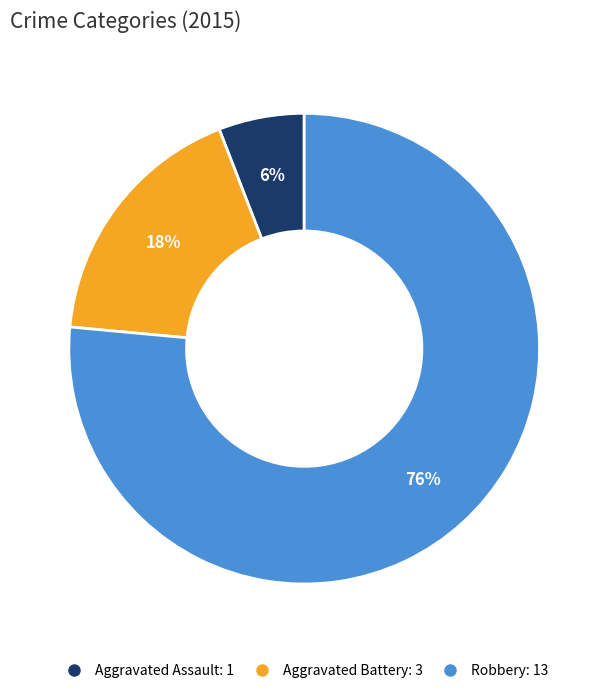

How many slices are in this pie chart?

3